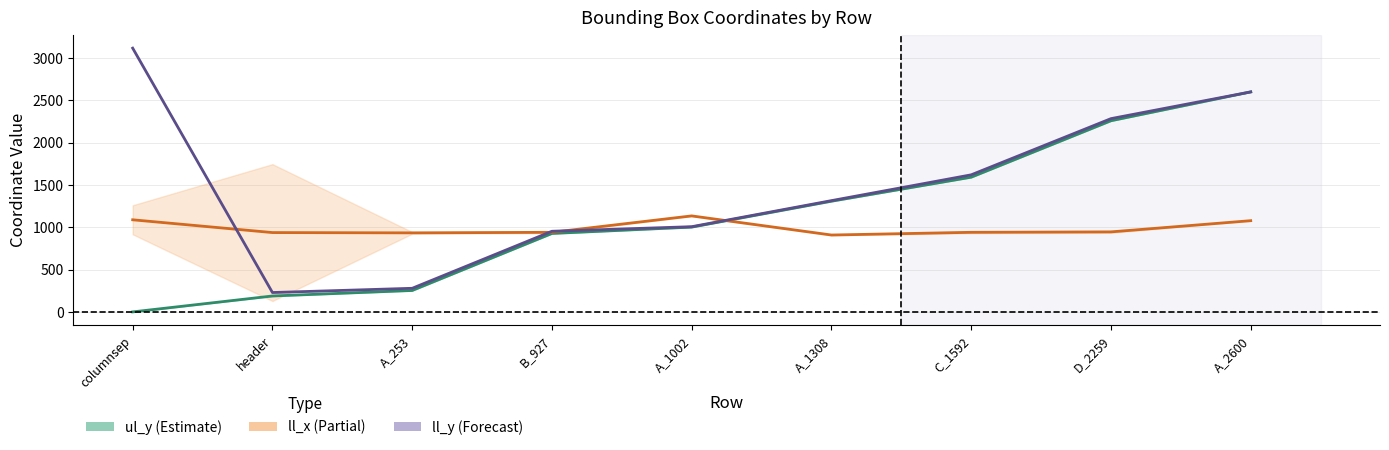

What is the label of the 5th point from the right?

A_1002